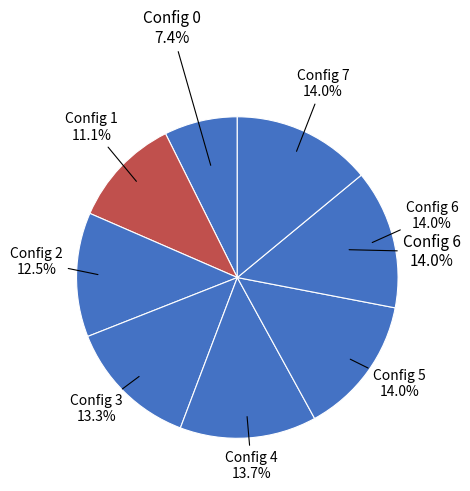

Which has a higher value, 4 or 7?

7